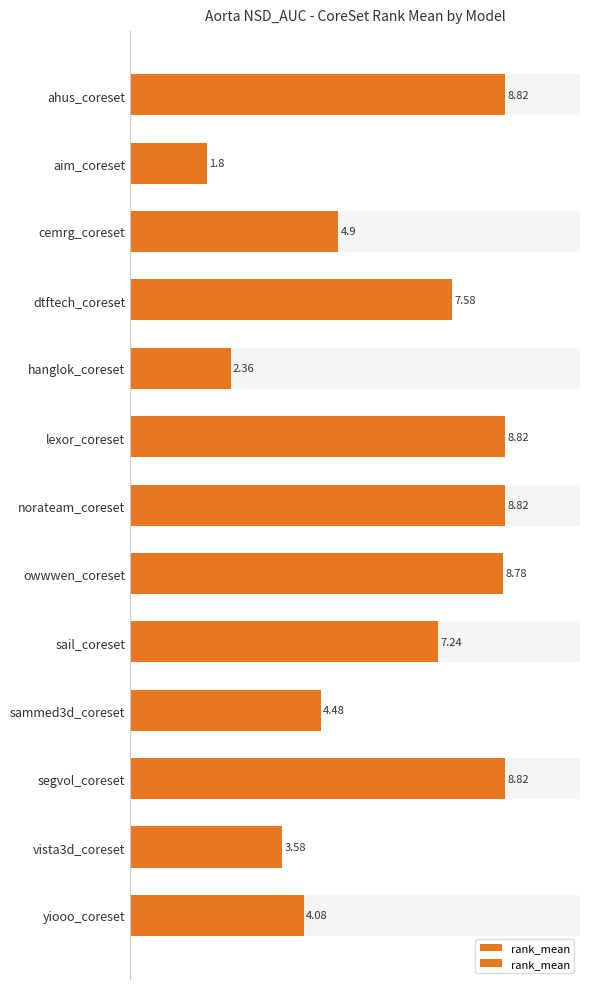

What is the value of the 3rd bar from the left?

4.9